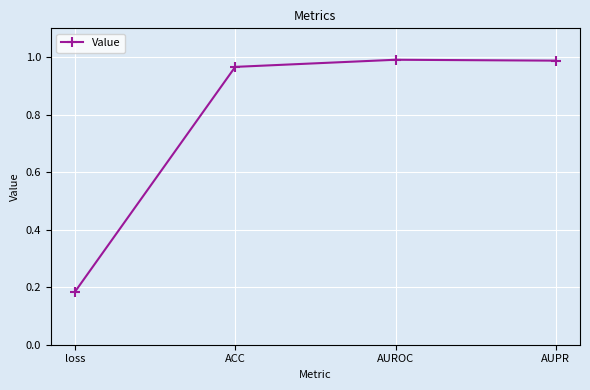

What is the label of the 2nd point from the left?

ACC